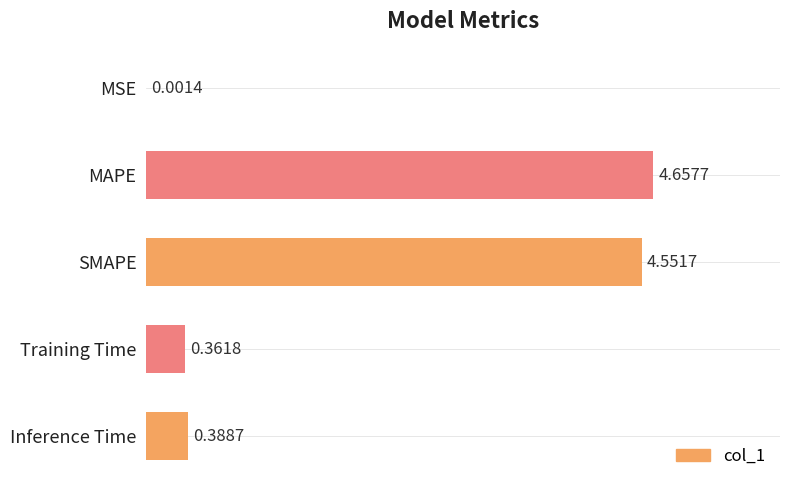

Which label corresponds to the largest value in the chart?

MAPE